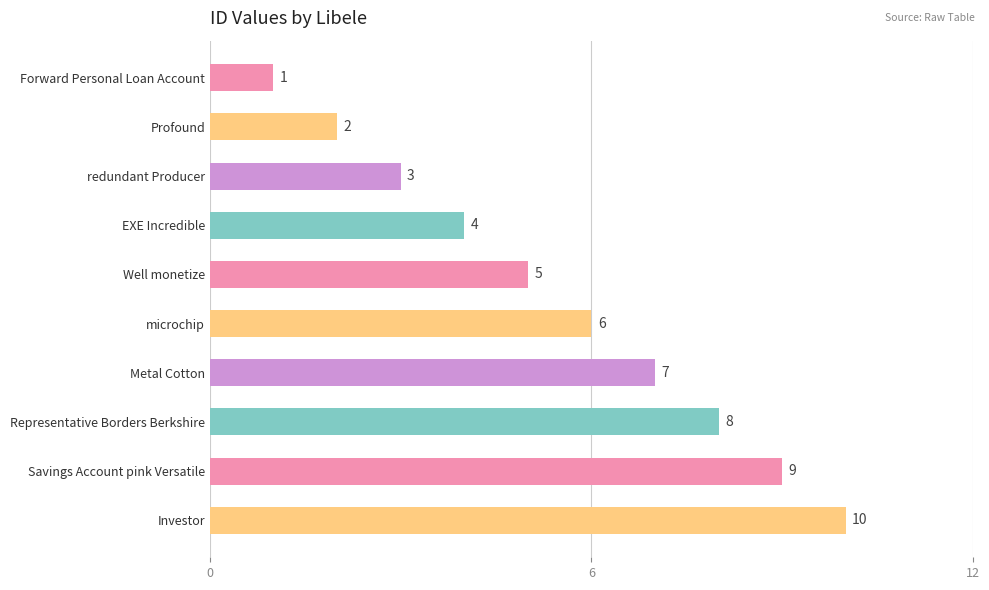

List the labels in order of value, largest first.

Investor, Savings Account pink Versatile, Representative Borders Berkshire, Metal Cotton, microchip, Well monetize, EXE Incredible, redundant Producer, Profound, Forward Personal Loan Account